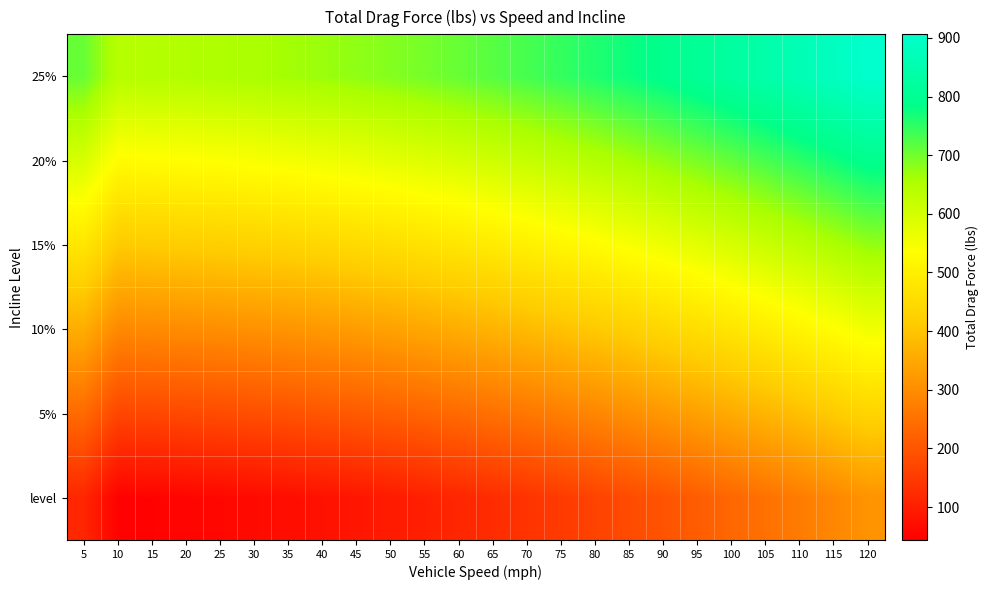

Rank the series by their average value, from lowest to highest.

level, 5%, 10%, 15%, 20%, 25%